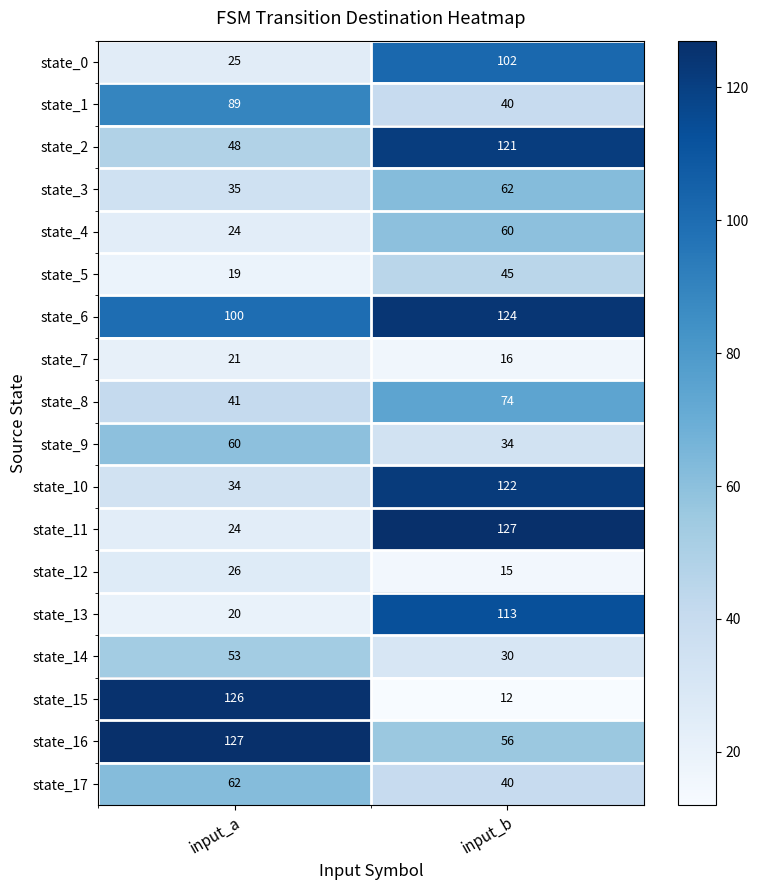

What is the spread (max minus min) of values at input_b?

115